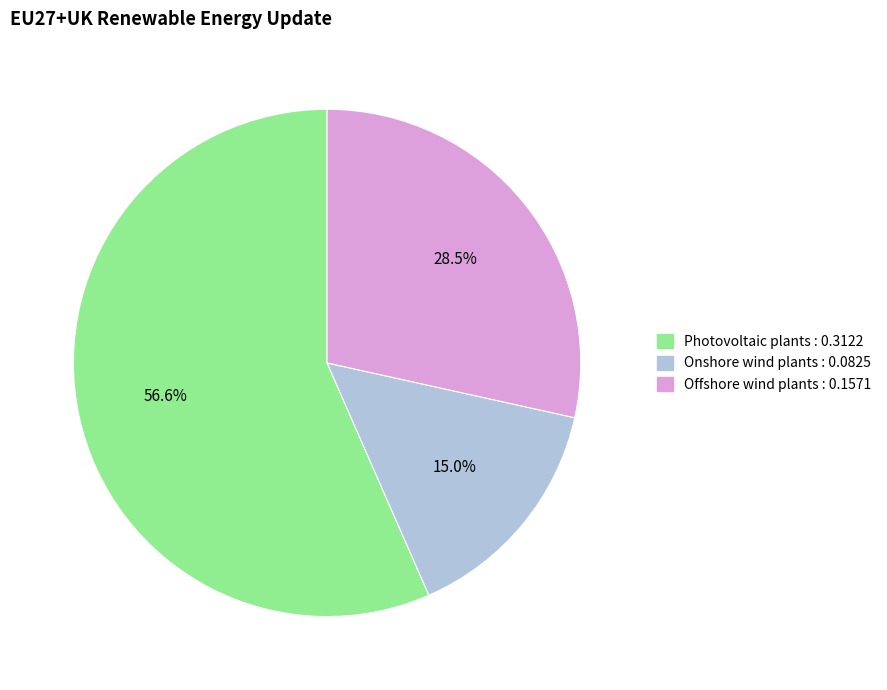

Combined, what portion of the pie is Photovoltaic plants and Offshore wind plants?

85.0%